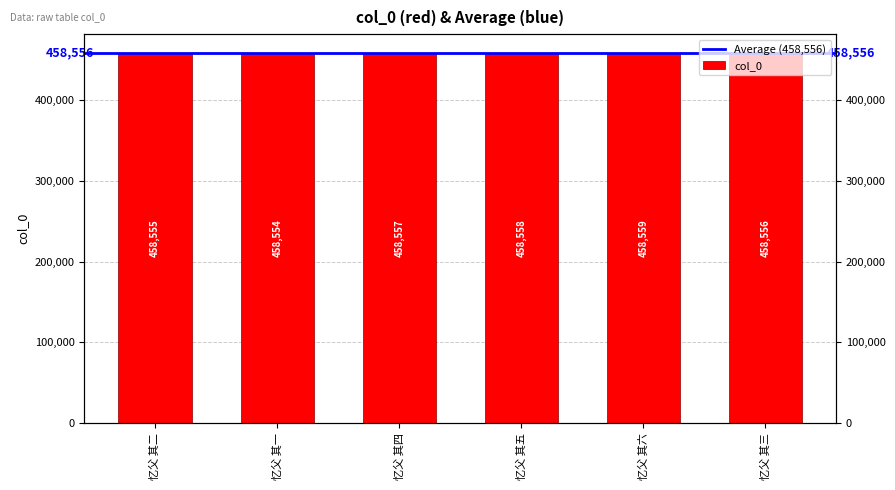

At which label does the data first exceed 458557?

忆父 其五